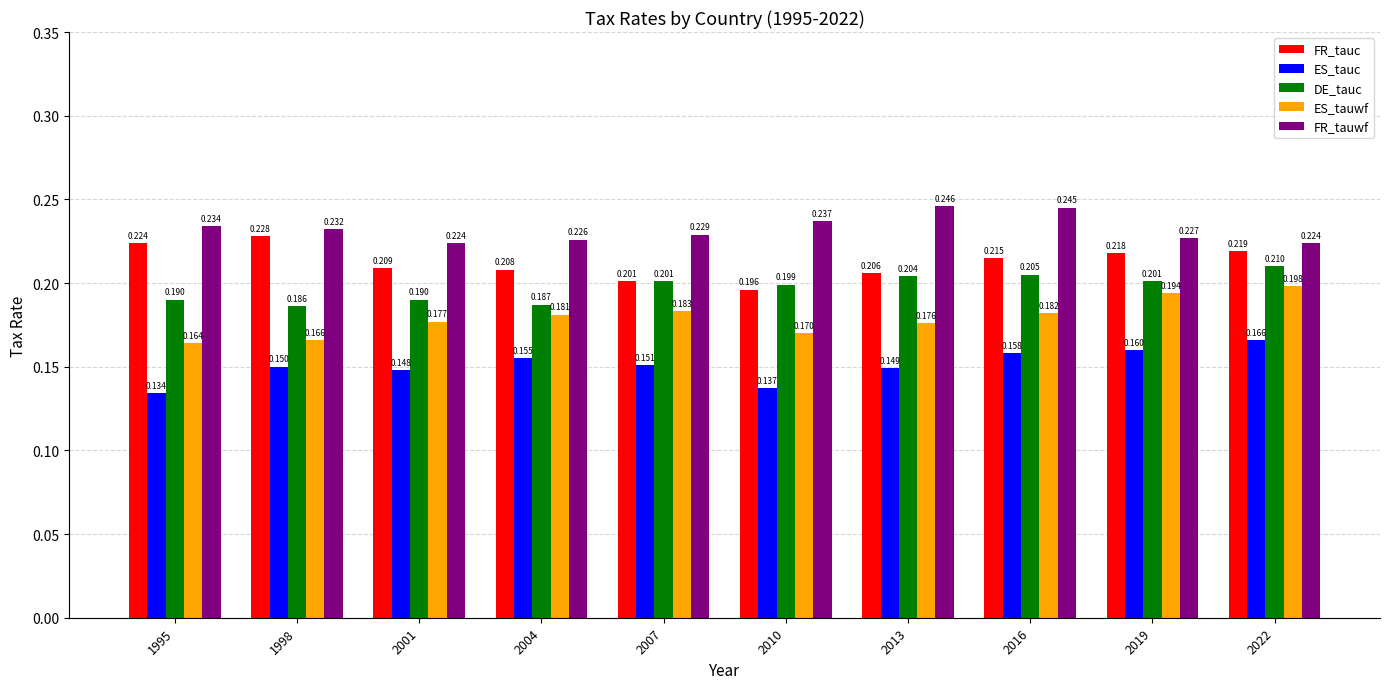

Rank the series at 1995 from lowest to highest value.

ES_tauc, ES_tauwf, DE_tauc, FR_tauc, FR_tauwf